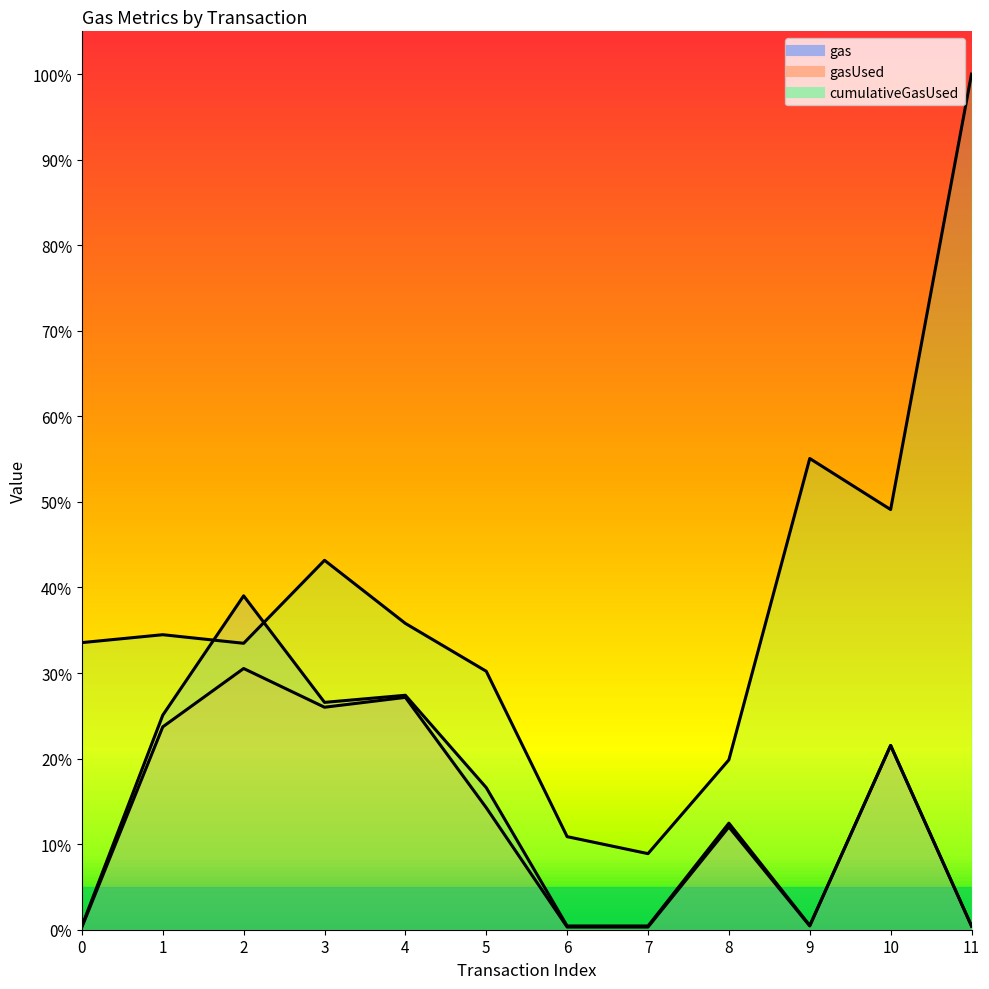

At how many categories does at least one series exceed 67?

1